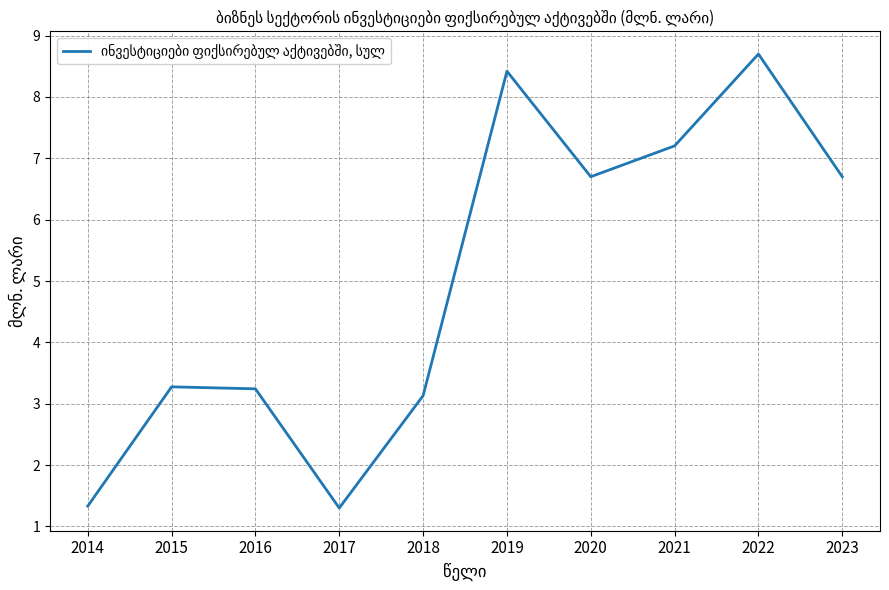

How many interior local peaks (higher than both neighbors) does the data have?

3